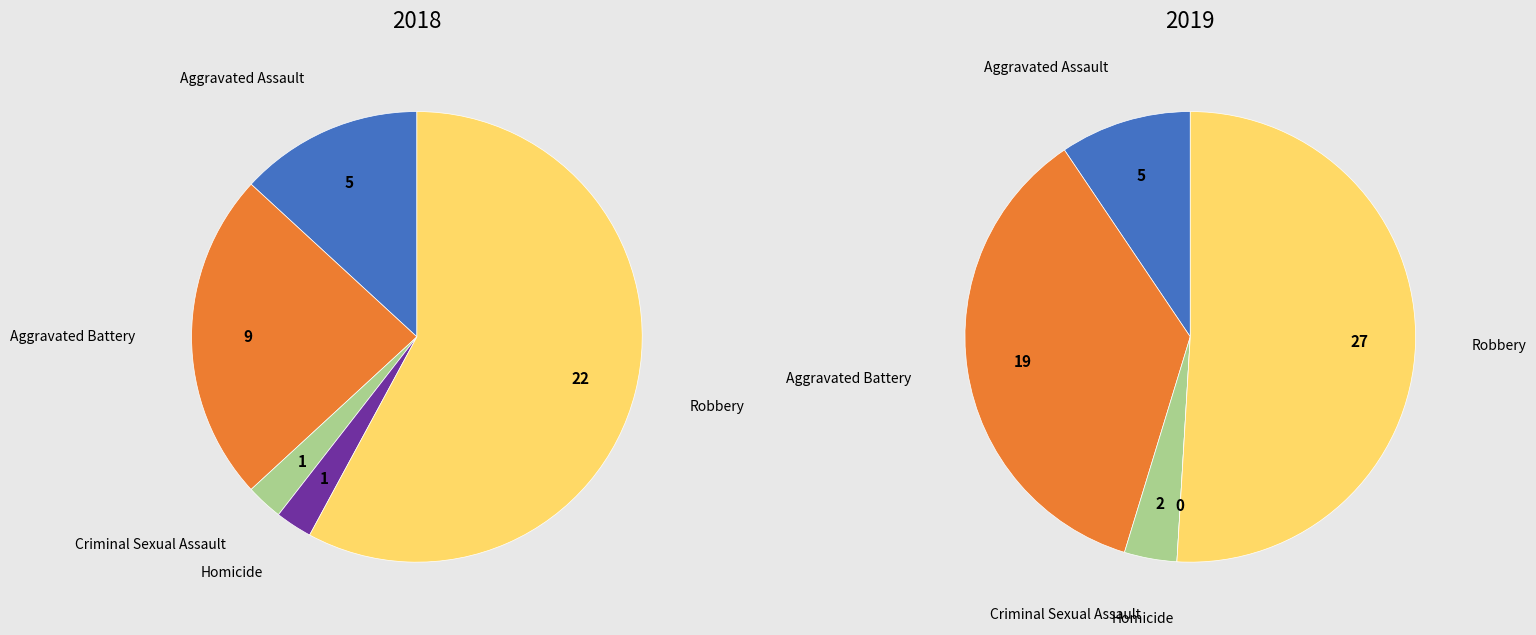

To the nearest percent, what is the difference between the 2 and values_2018 slice percentages?

6%